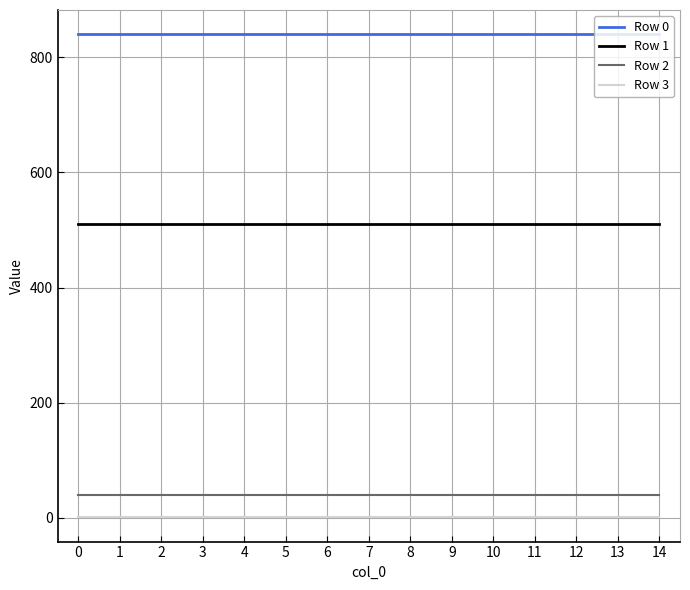

How many distinct data groups are displayed?

4